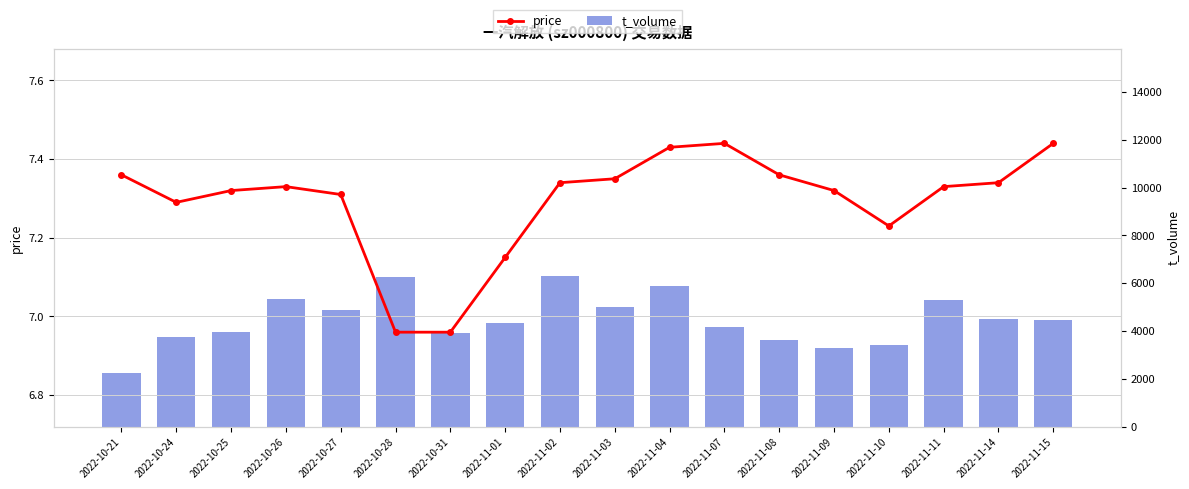

Reading left to right, extract all data points from this chart.

price: 2022-10-21=7.4	2022-10-24=7.3	2022-10-25=7.3	2022-10-26=7.3	2022-10-27=7.3	2022-10-28=7.0	2022-10-31=7.0	2022-11-01=7.2	2022-11-02=7.3	2022-11-03=7.3	2022-11-04=7.4	2022-11-07=7.4	2022-11-08=7.4	2022-11-09=7.3	2022-11-10=7.2	2022-11-11=7.3	2022-11-14=7.3	2022-11-15=7.4
t_volume: 2022-10-21=2252.0	2022-10-24=3761.0	2022-10-25=3945.0	2022-10-26=5356.0	2022-10-27=4894.0	2022-10-28=6252.0	2022-10-31=3909.0	2022-11-01=4351.0	2022-11-02=6324.0	2022-11-03=5026.0	2022-11-04=5872.0	2022-11-07=4183.0	2022-11-08=3636.0	2022-11-09=3309.0	2022-11-10=3396.0	2022-11-11=5306.0	2022-11-14=4498.0	2022-11-15=4477.0